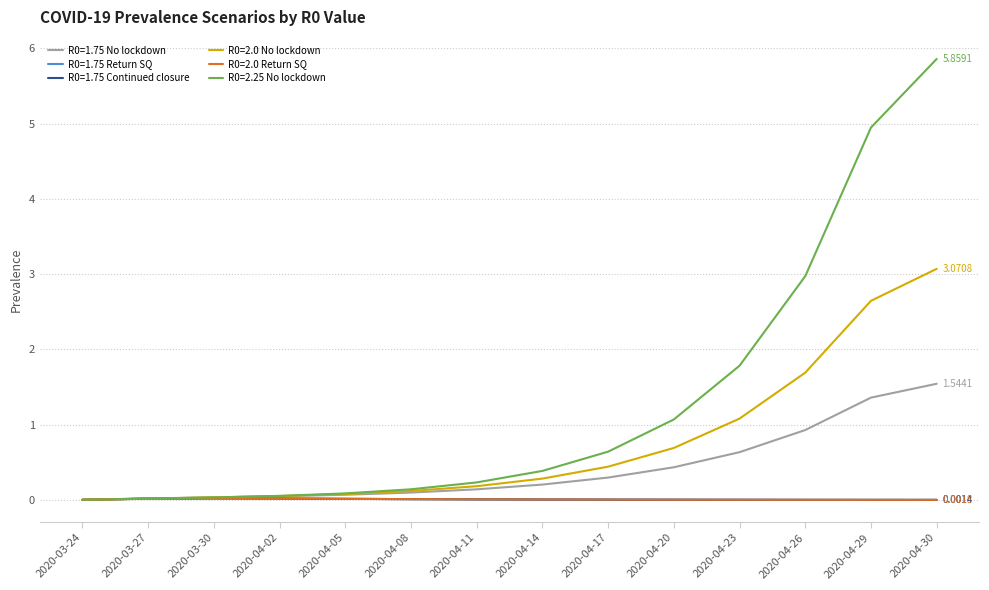

List the labels in order of R0=1.75 Return SQ value, largest first.

2020-03-30, 2020-04-02, 2020-03-27, 2020-04-05, 2020-04-08, 2020-04-11, 2020-04-14, 2020-04-17, 2020-04-20, 2020-03-24, 2020-04-23, 2020-04-26, 2020-04-29, 2020-04-30